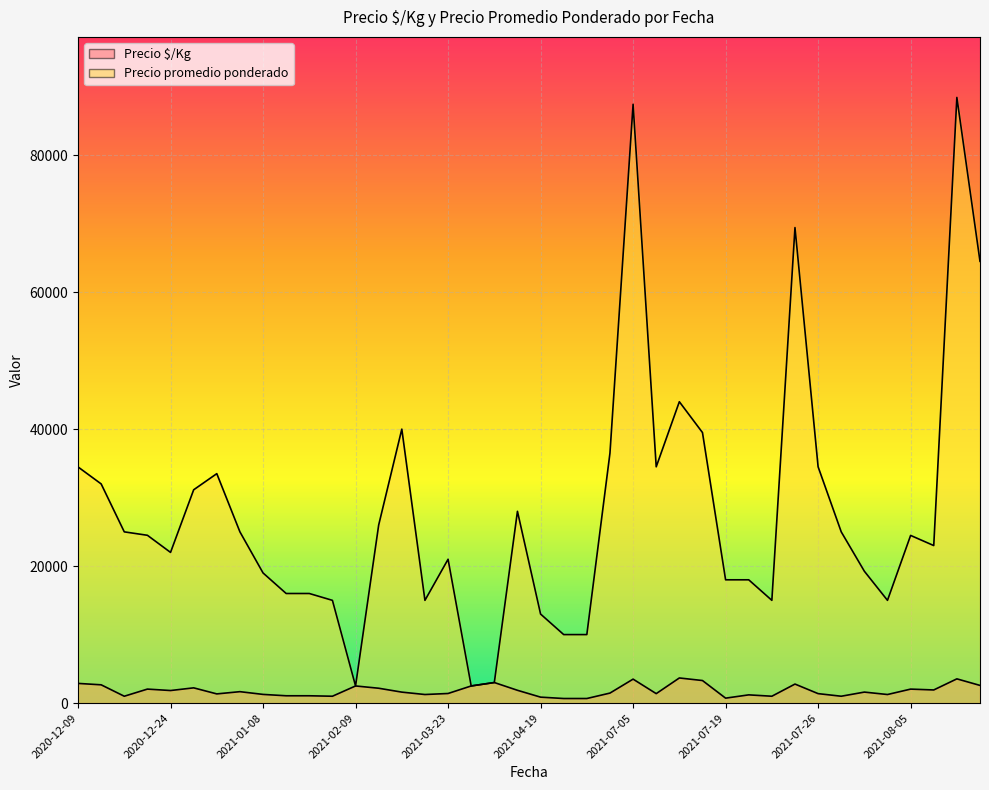

Count the number of categories in the chart.

40